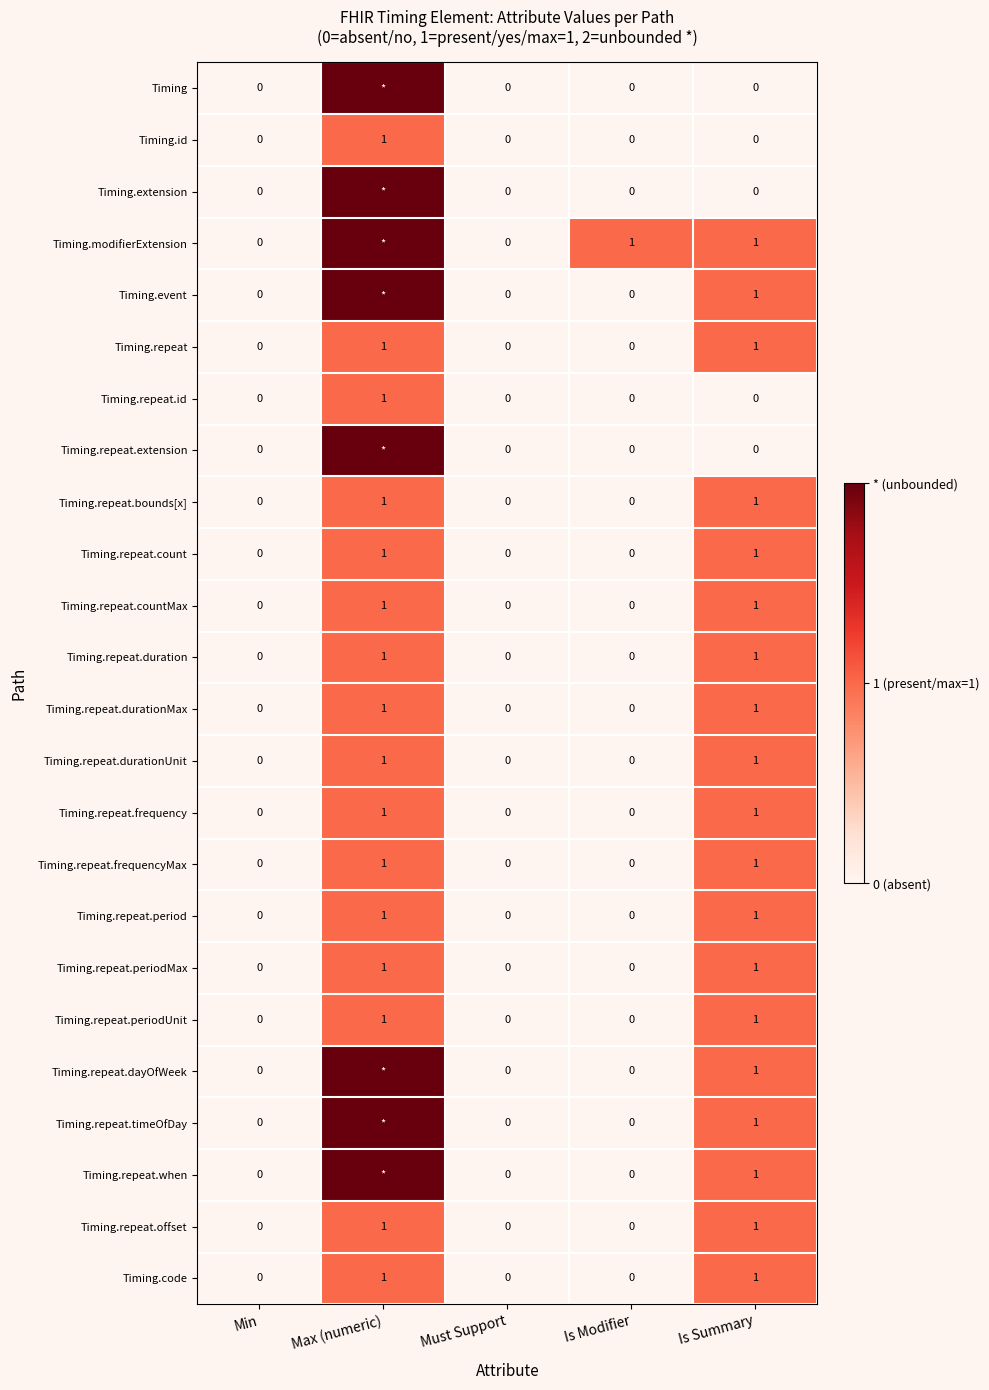

The value of Timing.repeat.duration at Is Summary is 1. True or false?

True